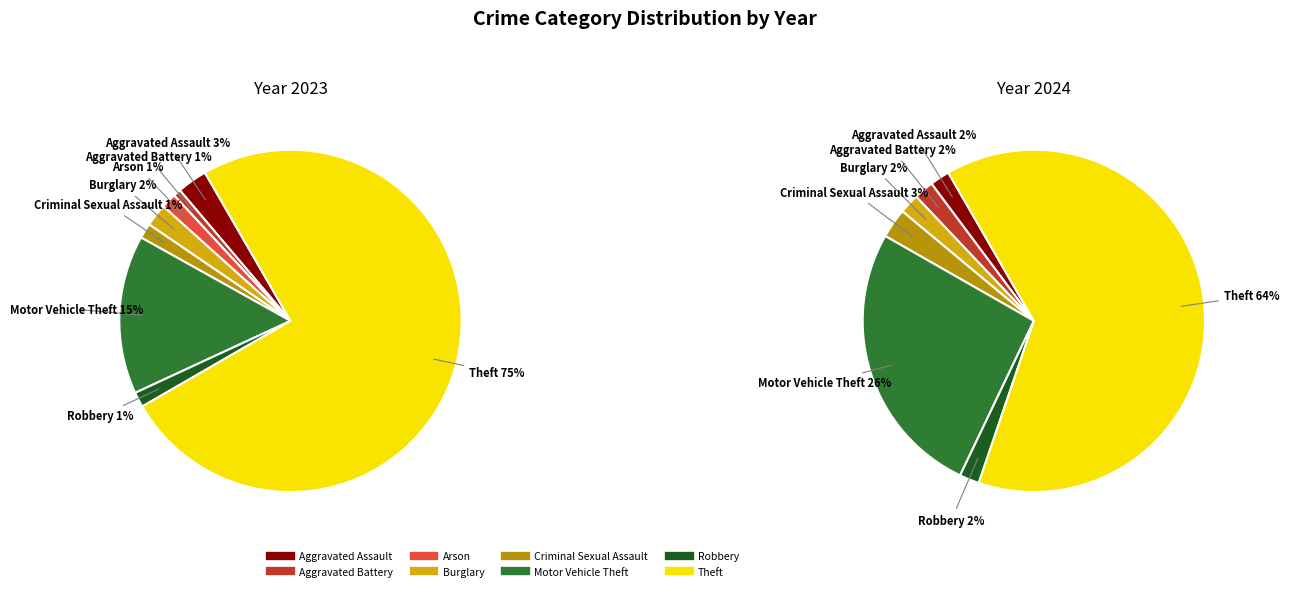

True or false: 3 accounts for 13% of the total.

False